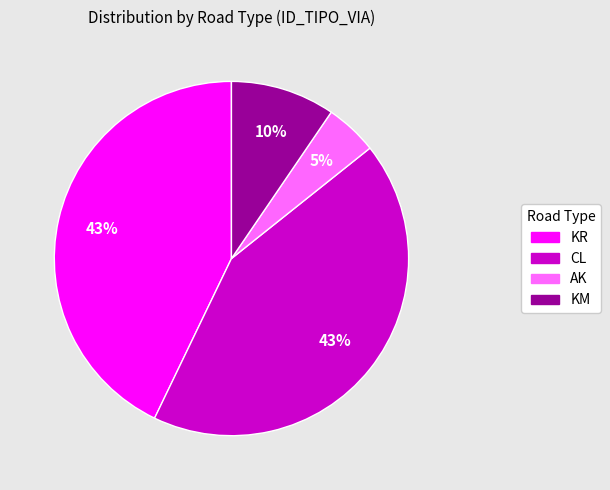

True or false: AK accounts for 5% of the total.

True